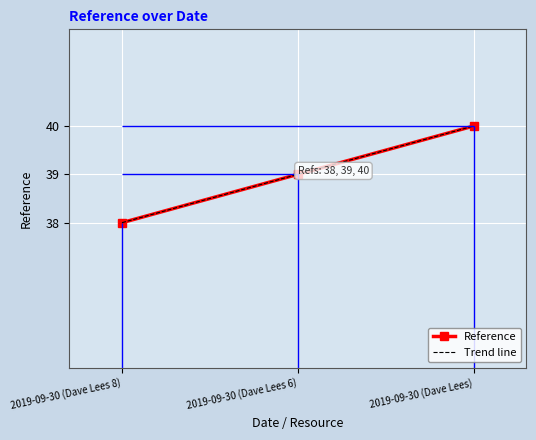

Rank the categories by value from lowest to highest.

2019-09-30 (Dave Lees 8), 2019-09-30 (Dave Lees 6), 2019-09-30 (Dave Lees)